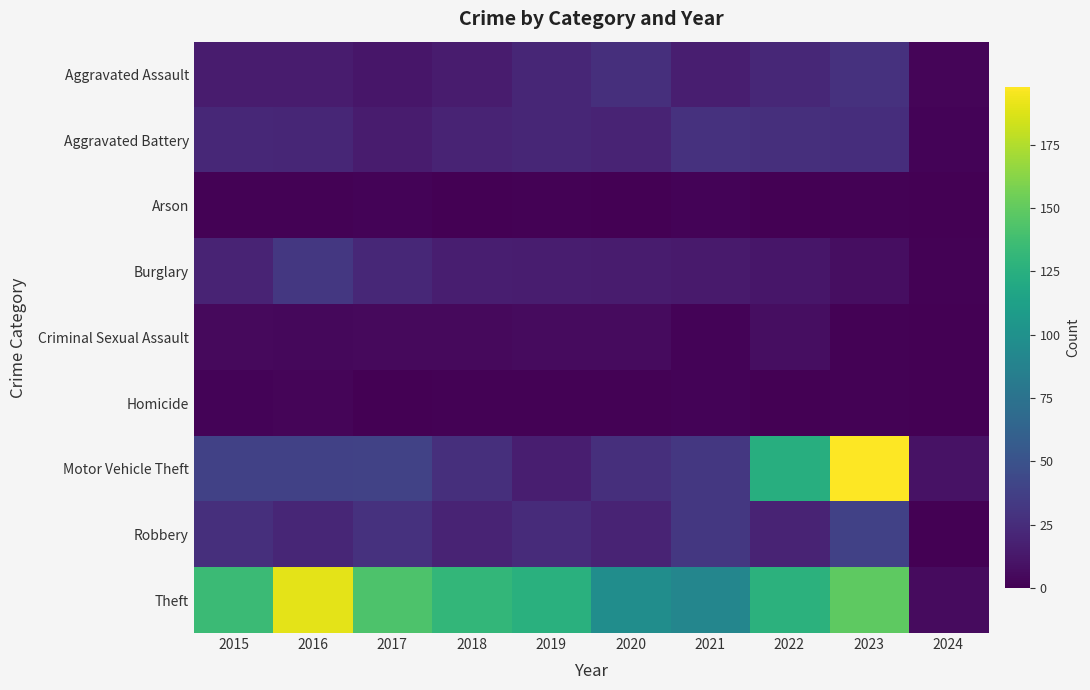

Which series changed the most between 2019 and 2021?

Theft